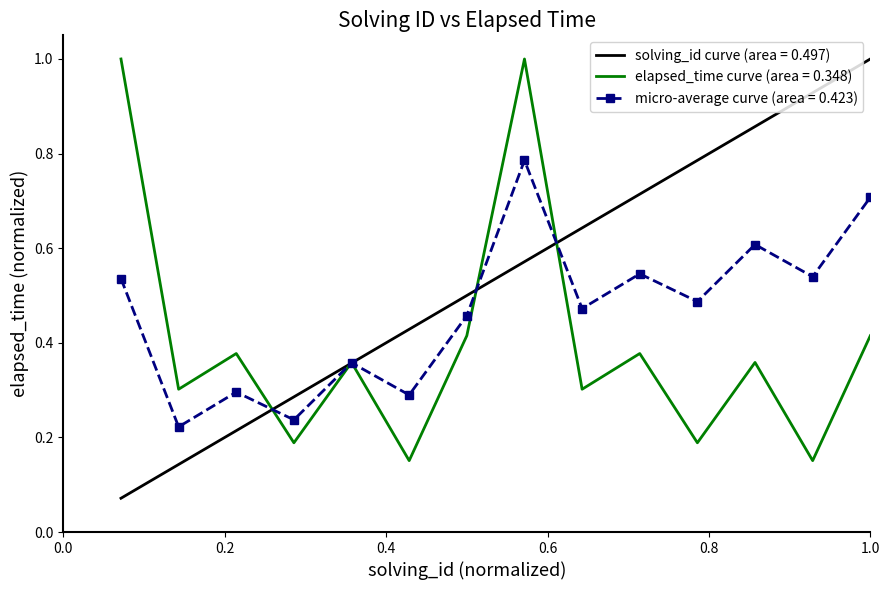

Rank the series by their average value, from lowest to highest.

elapsed_time curve (area = 0.348), micro-average curve (area = 0.423), solving_id curve (area = 0.497)